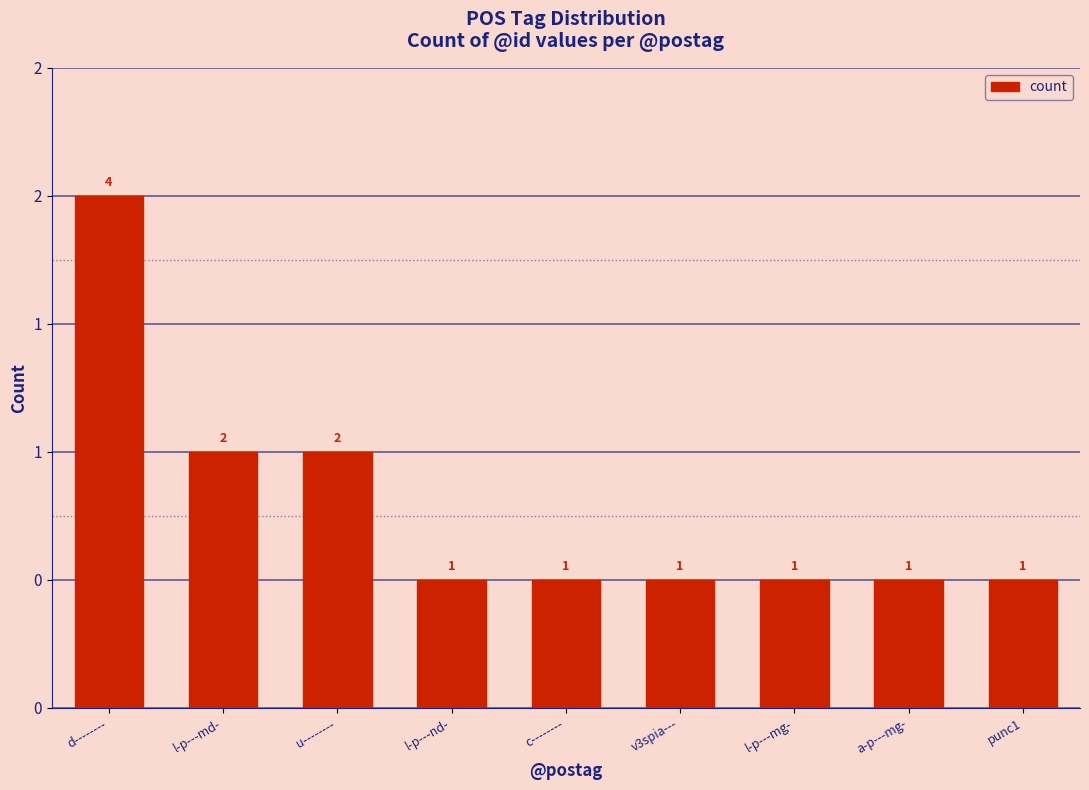

Is it true that the value at d-------- is 4?

True